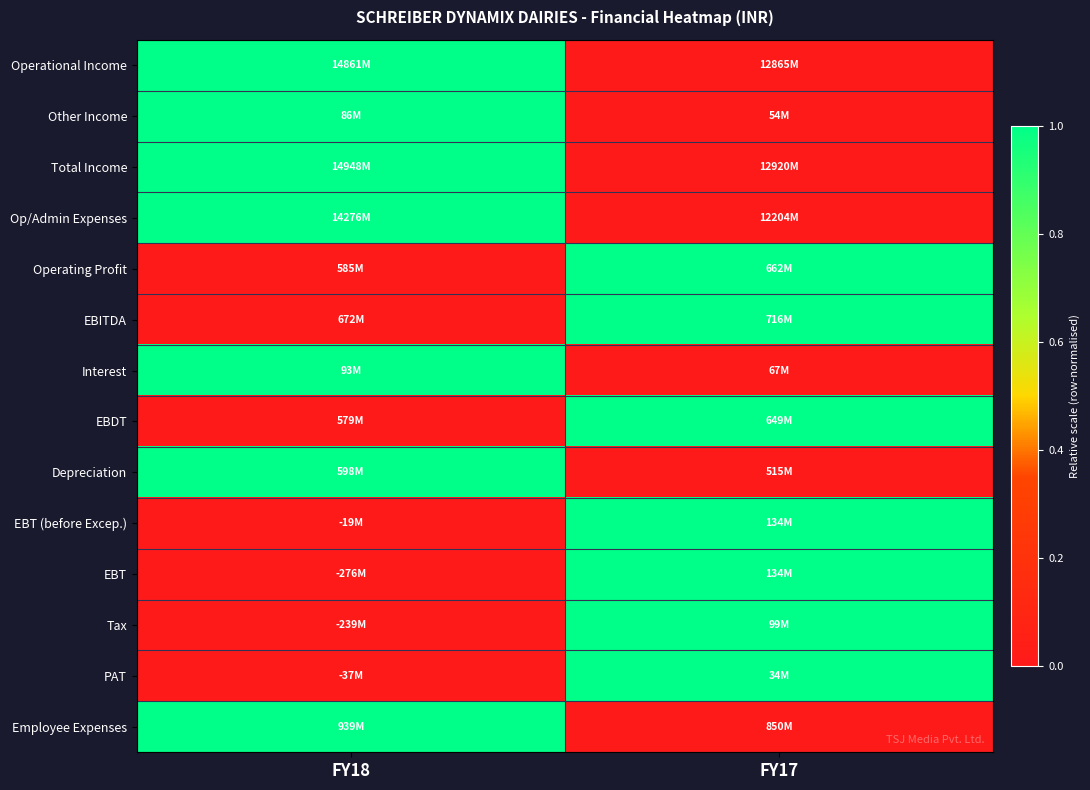

Between FY18 and FY17, which series saw the biggest shift?

Operational Income